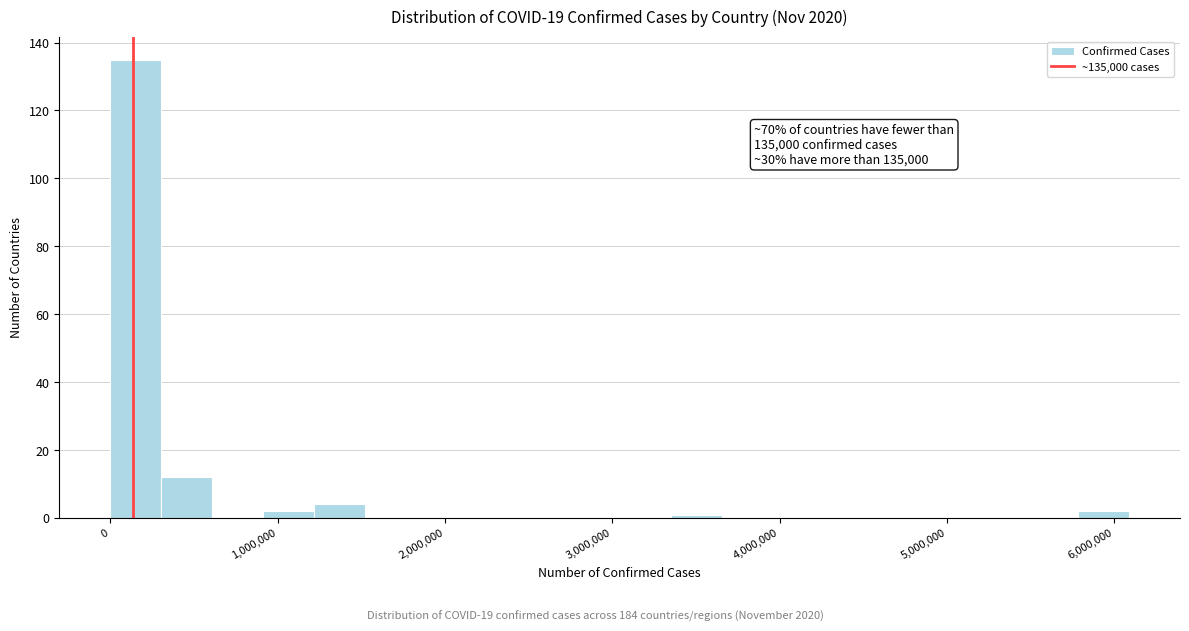

Around what value on the x-axis is the tallest bar? Give the approximate position of its centre, as read against the axis.

200000